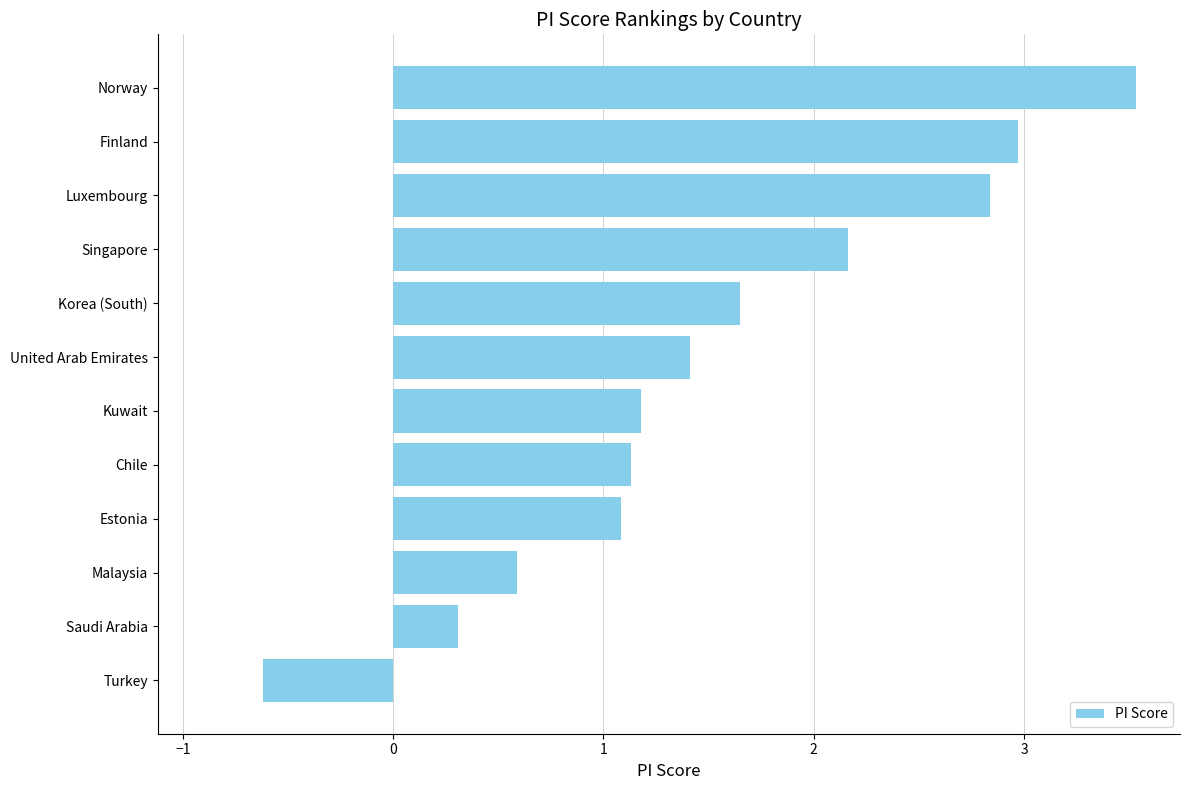

What is the ratio of the value at Chile to the value at United Arab Emirates?

0.8